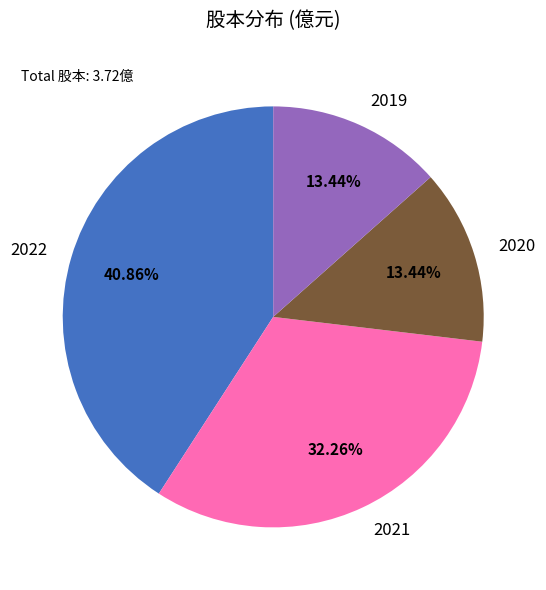

Between 2021 and 2019, which is larger?

2021